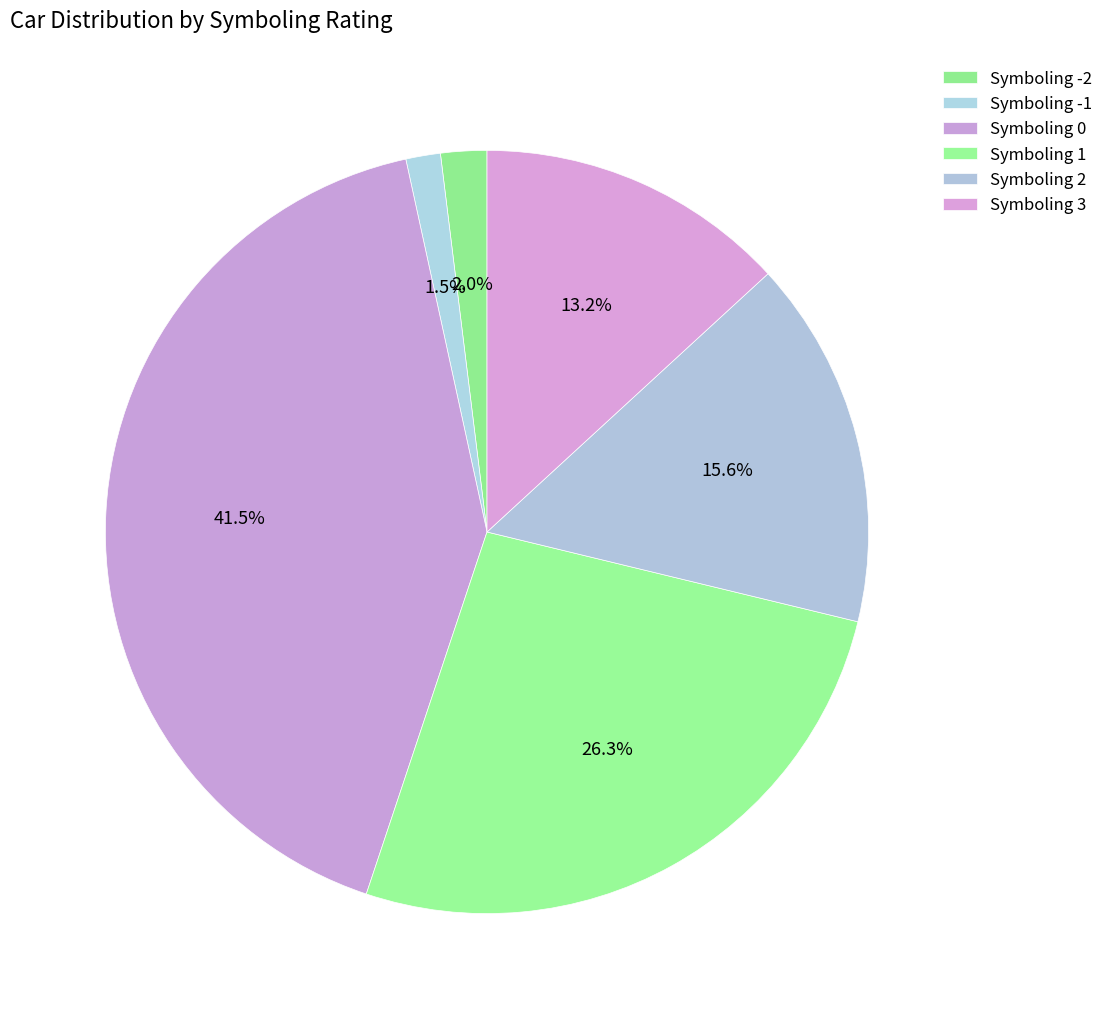

How many slices are in this pie chart?

6